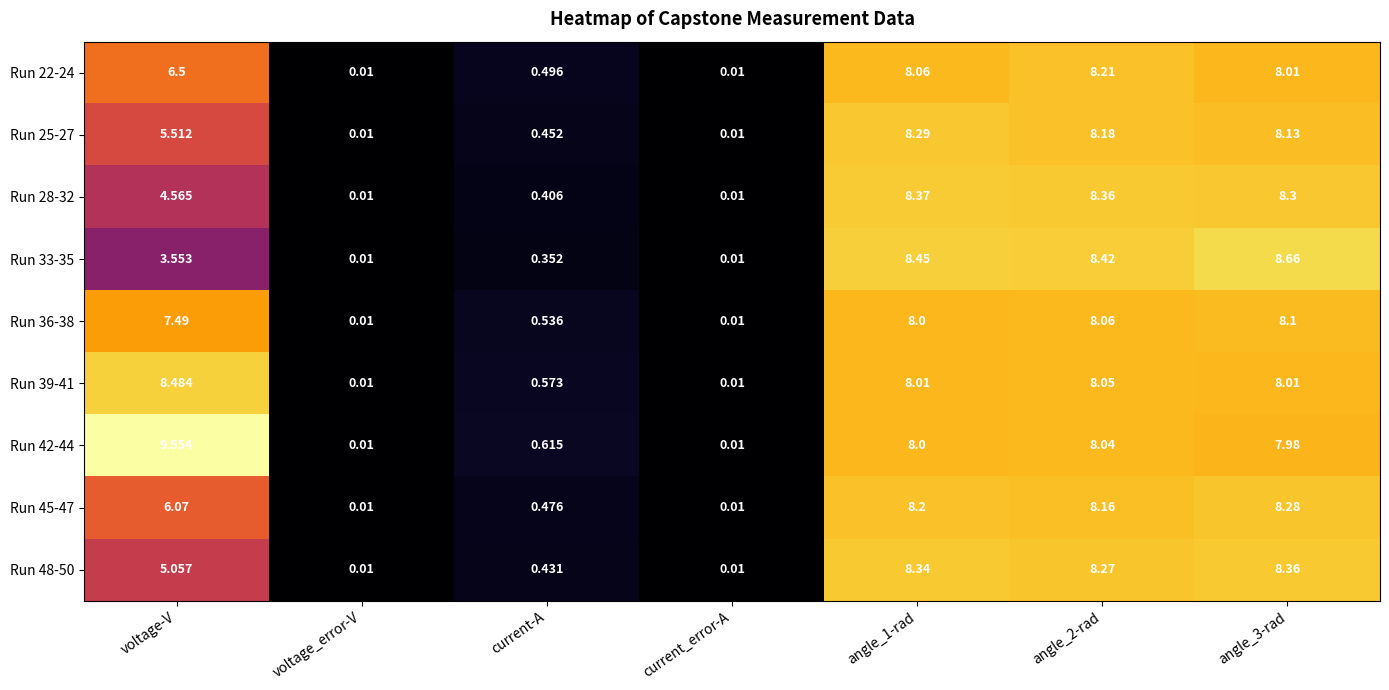

What is the total value across all series at current_error-A?

0.1